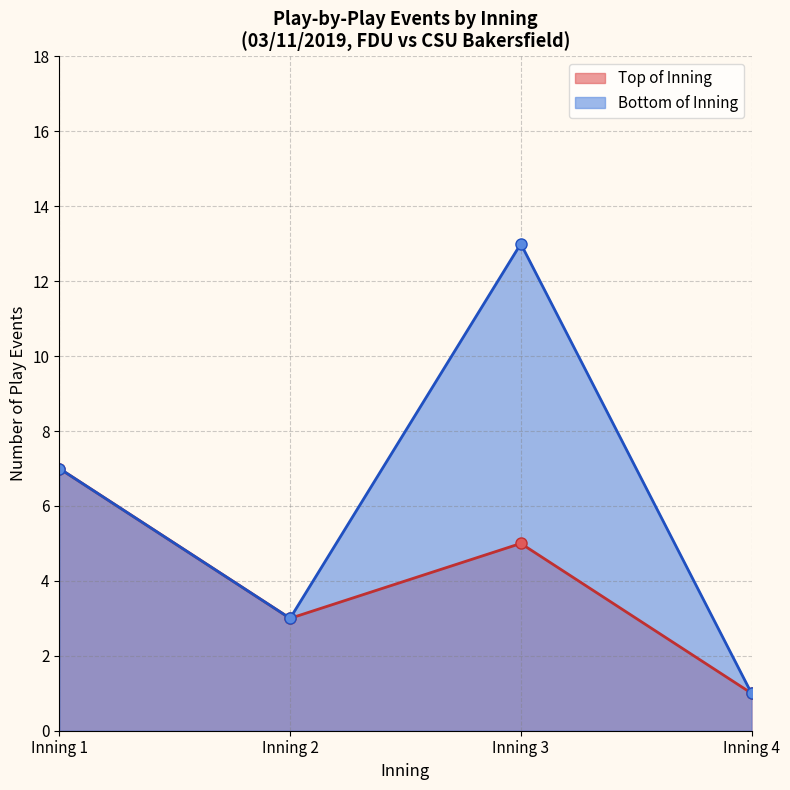

Reading left to right, extract all data points from this chart.

Top of Inning: Inning 1=7	Inning 2=3	Inning 3=5	Inning 4=1
Bottom of Inning: Inning 1=7	Inning 2=3	Inning 3=13	Inning 4=1